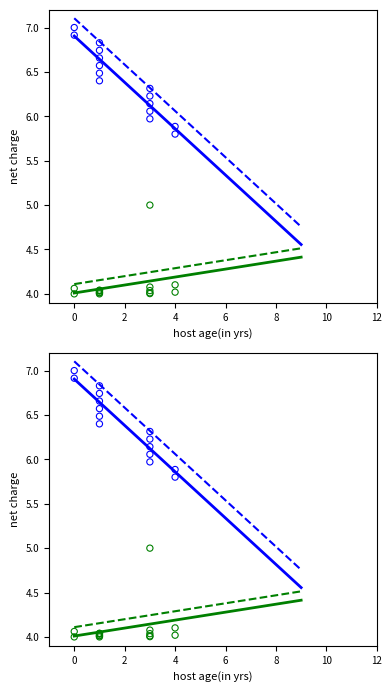

Which series contains the lowest Y value?

green series